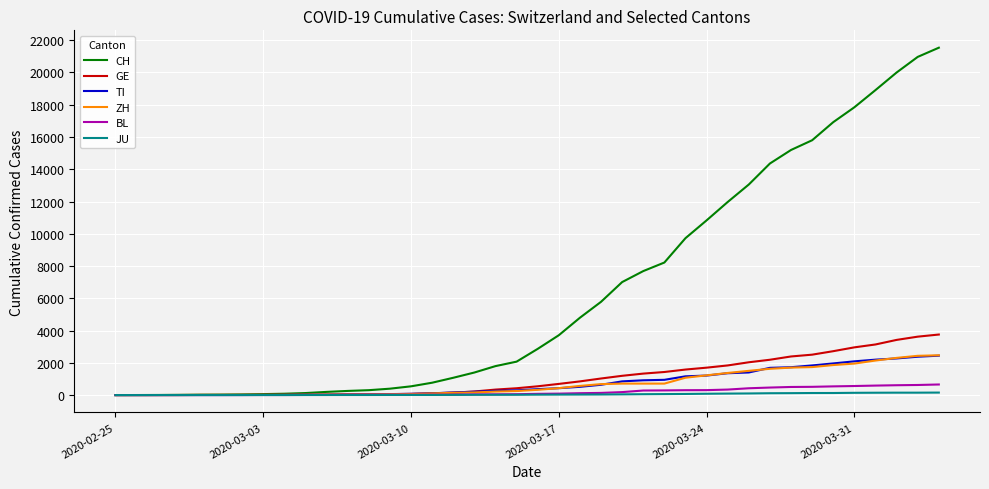

Which series has the largest range (max minus min)?

CH